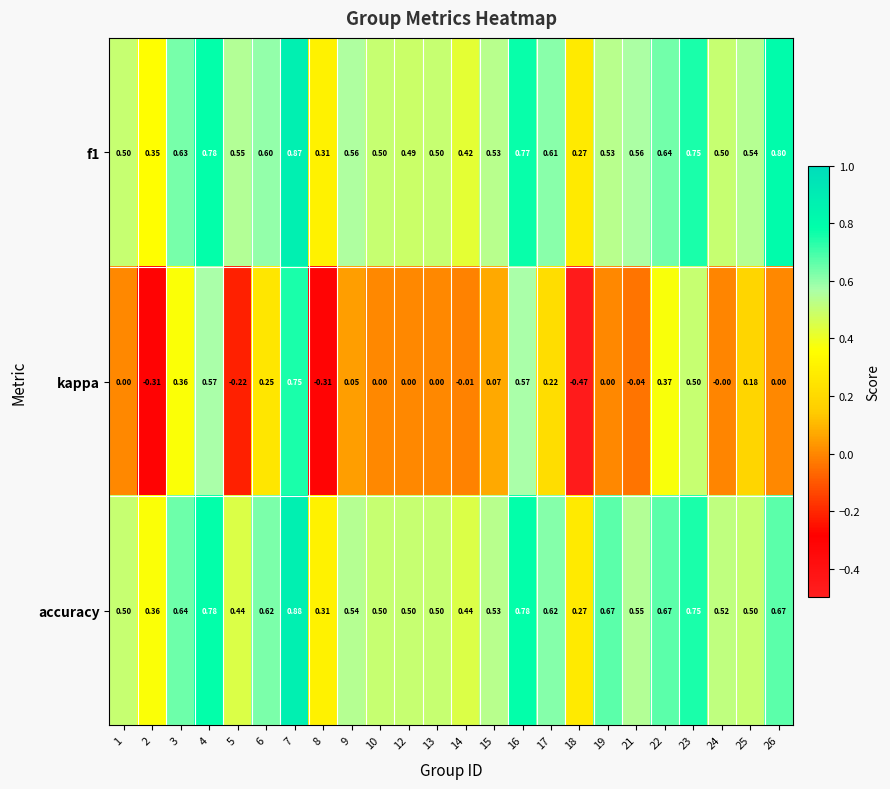

Which series has the largest range (max minus min)?

kappa